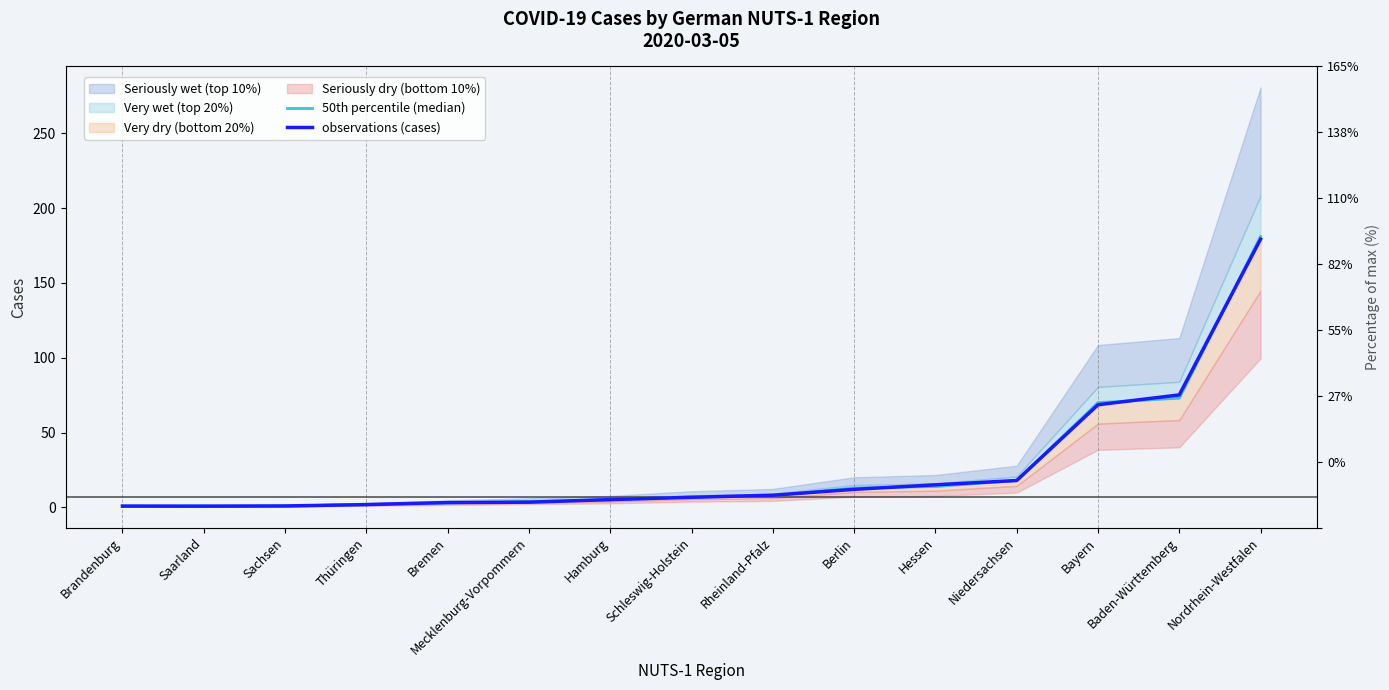

Does the chart display data point markers on the line(s)?

No